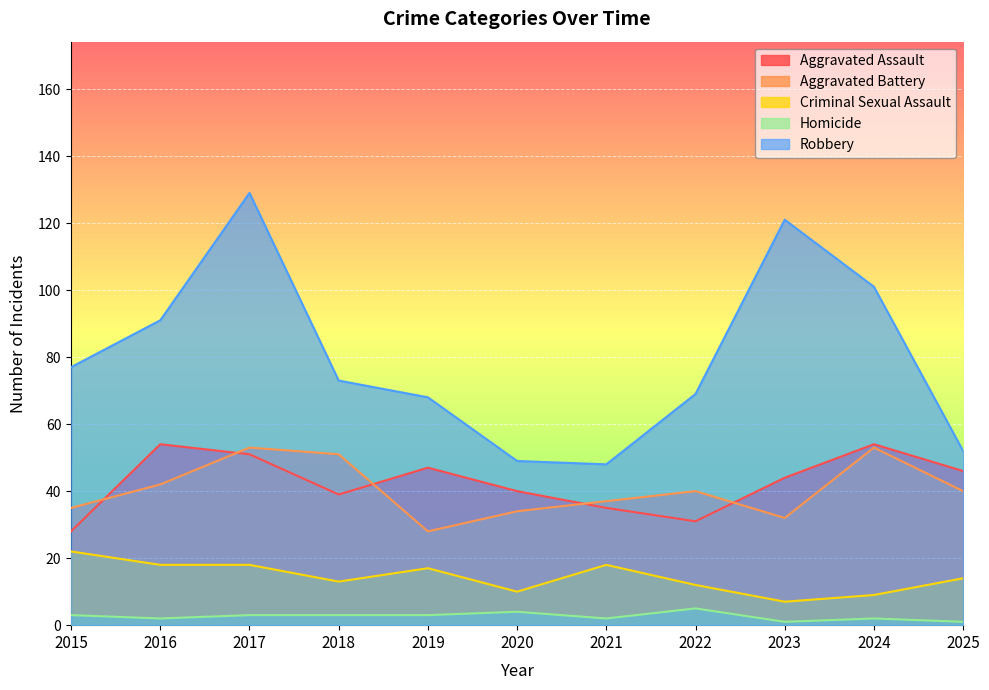

How many Aggravated Assault values are between 35 and 51?

7